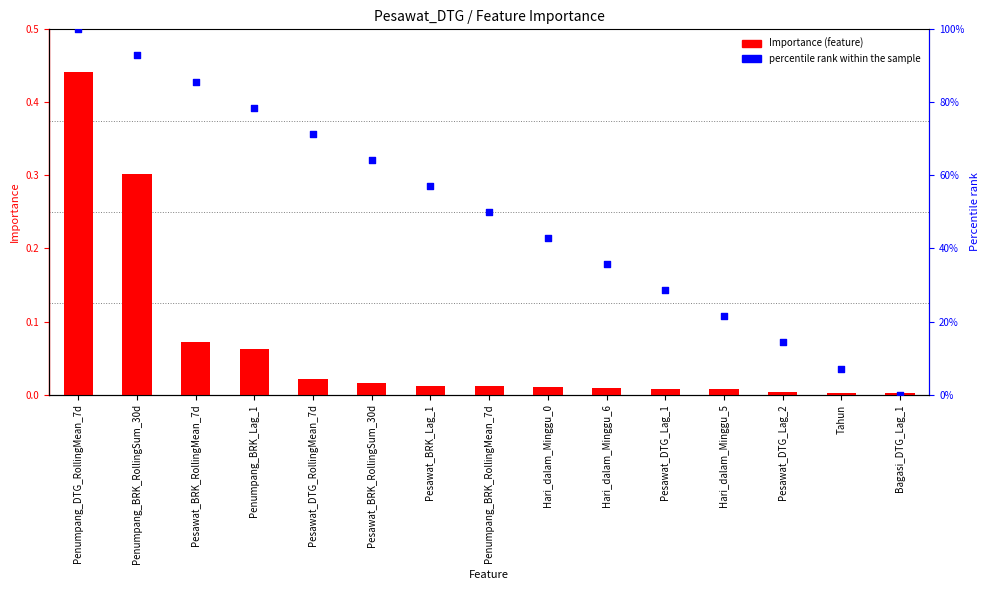

Which series has the widest spread of Y values?

Percentile rank within the sample